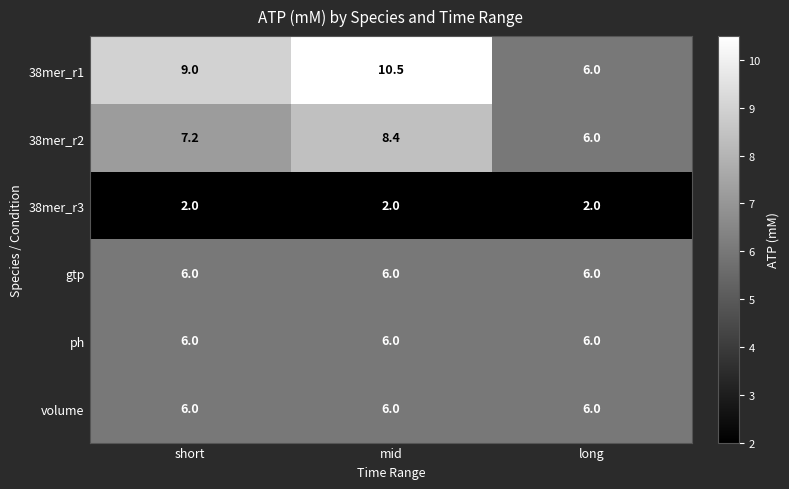

At which category is the sum across all series the highest?

mid